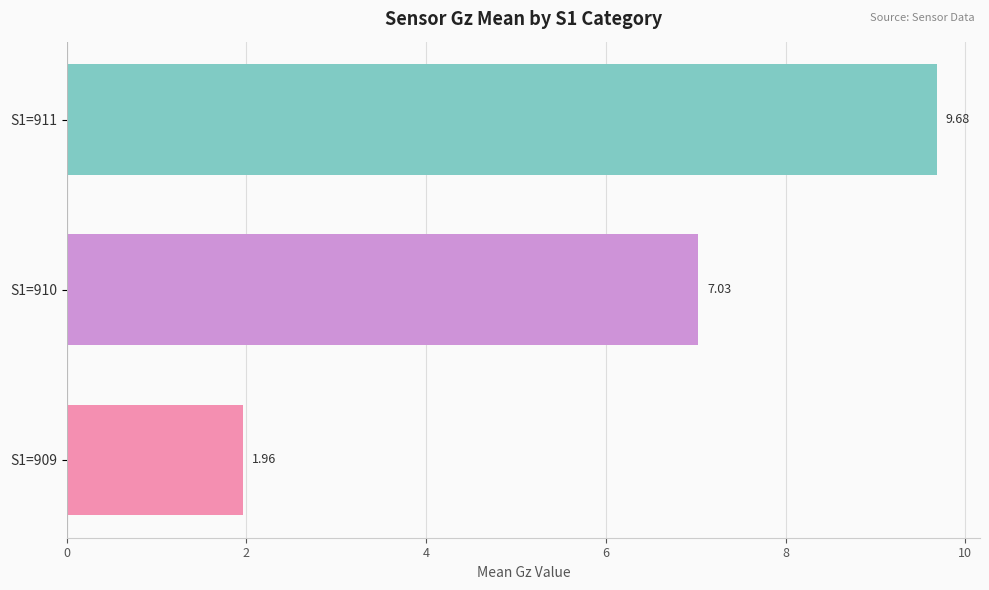

Where is the data nearest to the value 5?

S1=910